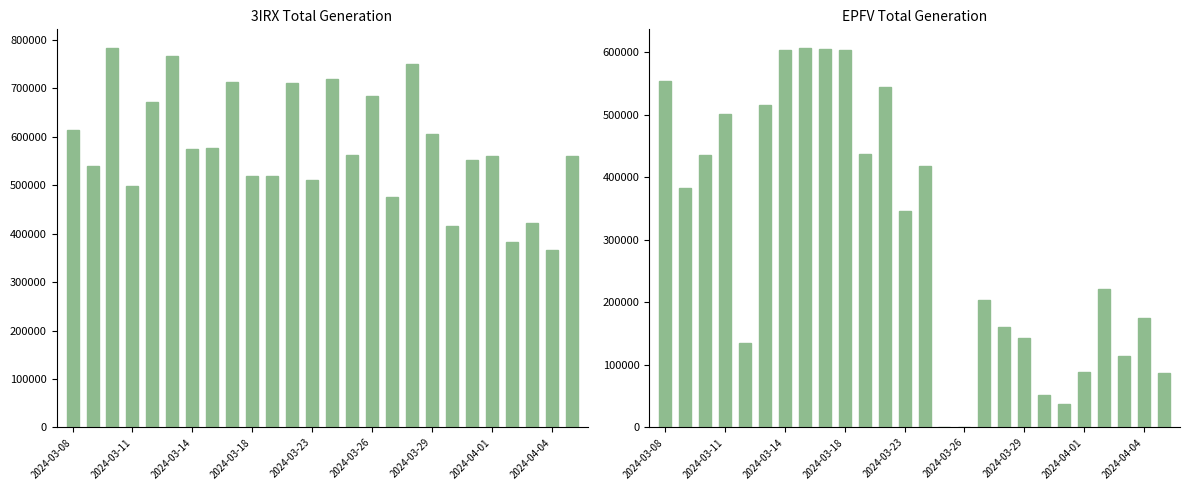

What is the difference between the maximum and minimum values in the EPFV series?

606026.8